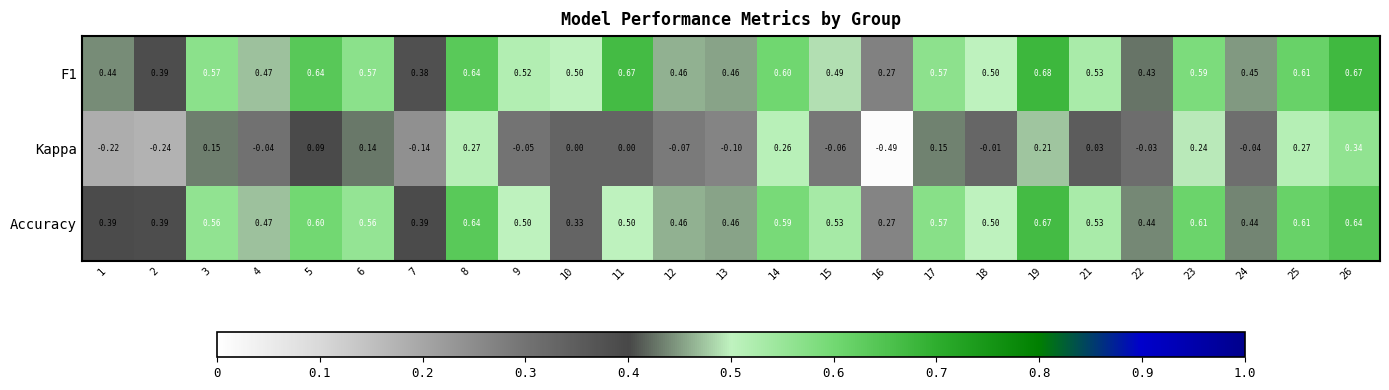

Which series changed the most between 10 and 25?

Accuracy